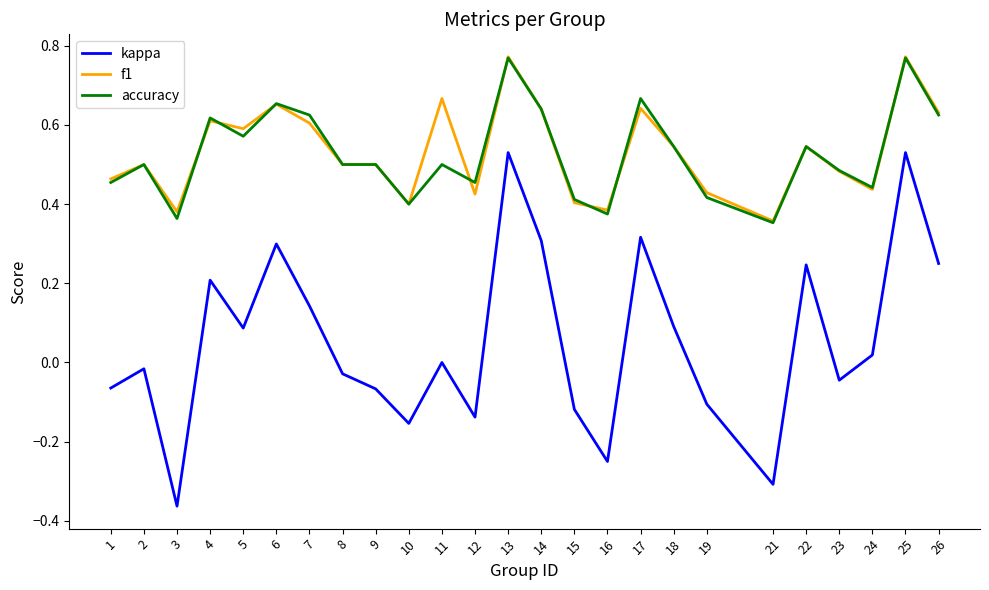

Is the value of accuracy at 7 greater than the value of kappa at 7?

Yes